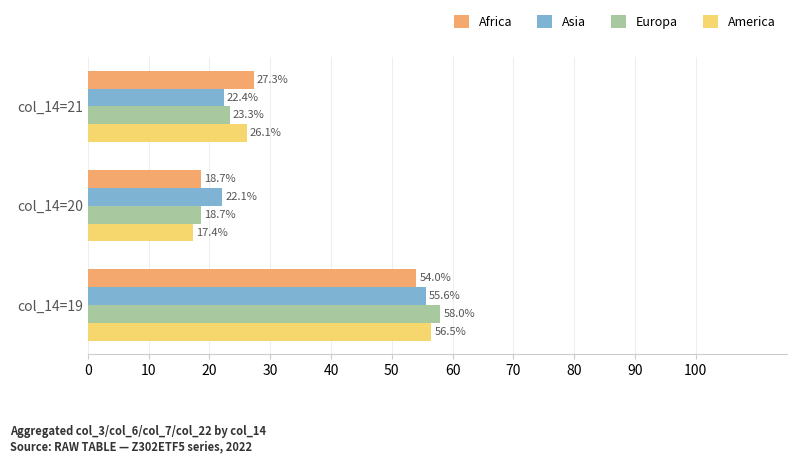

What is the sum of all Europa values?

100.0